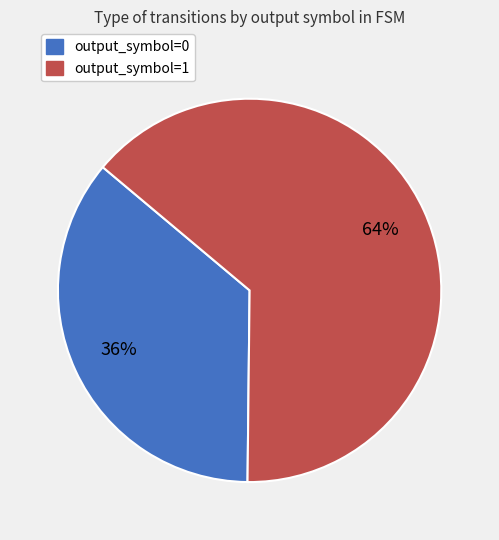

Combined, do output_symbol=0 and output_symbol=1 account for over 50%?

Yes